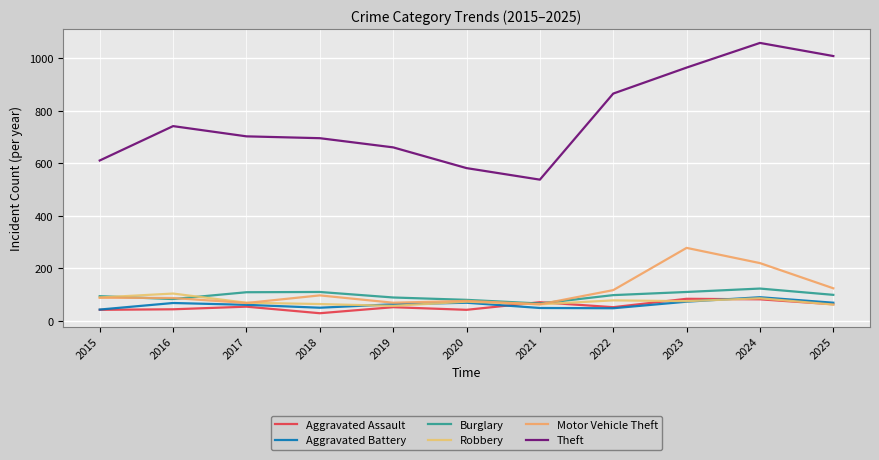

After their last crossing, which series has the higher values: Motor Vehicle Theft or Aggravated Assault?

Motor Vehicle Theft